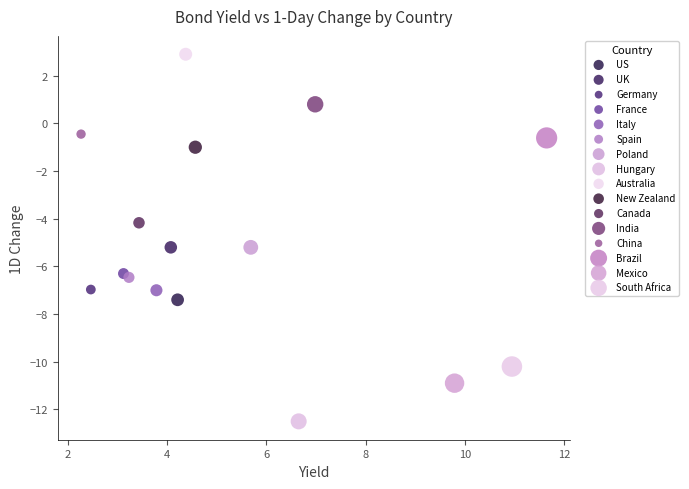

What are all the series names shown in the legend?

US, UK, Germany, France, Italy, Spain, Poland, Hungary, Australia, New Zealand, Canada, India, China, Brazil, Mexico, South Africa